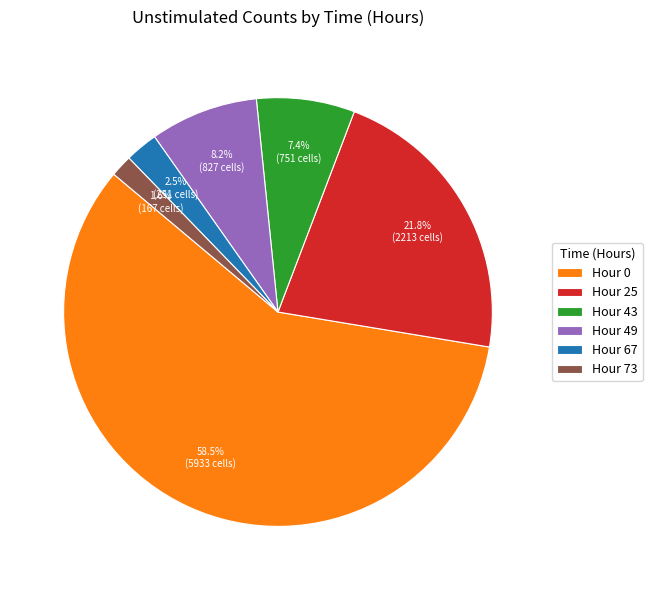

How many slices are in this pie chart?

6